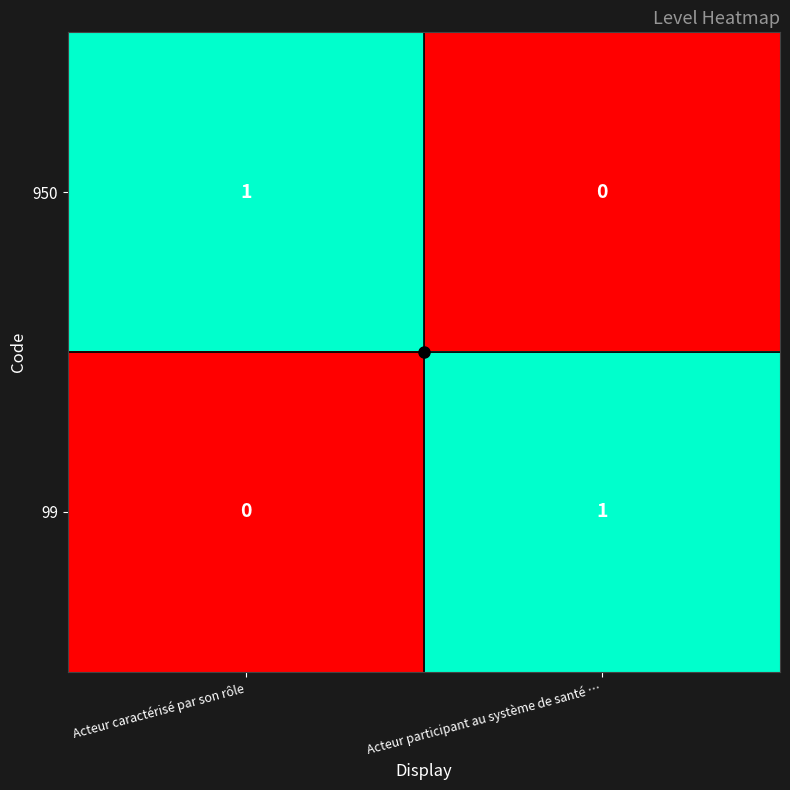

Rank the series at Acteur participant au système de santé … from highest to lowest value.

99, 950